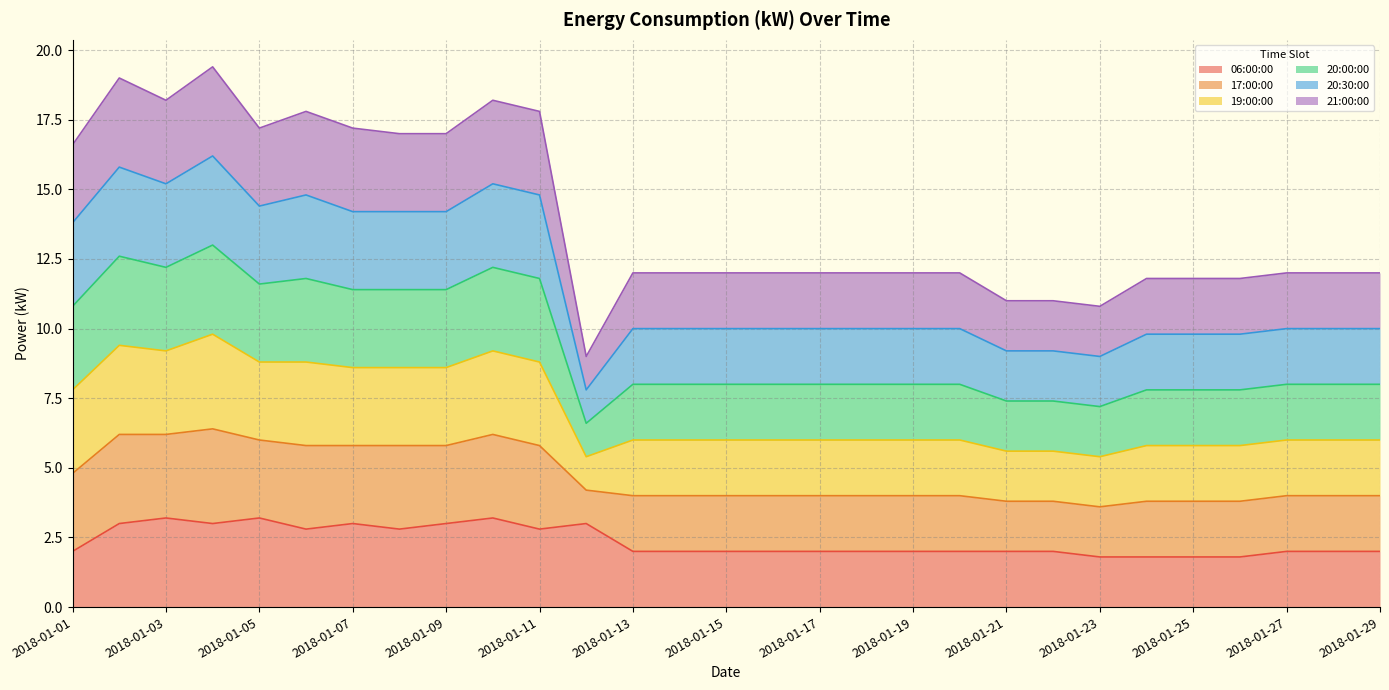

Does the chart display data point markers on the line(s)?

No